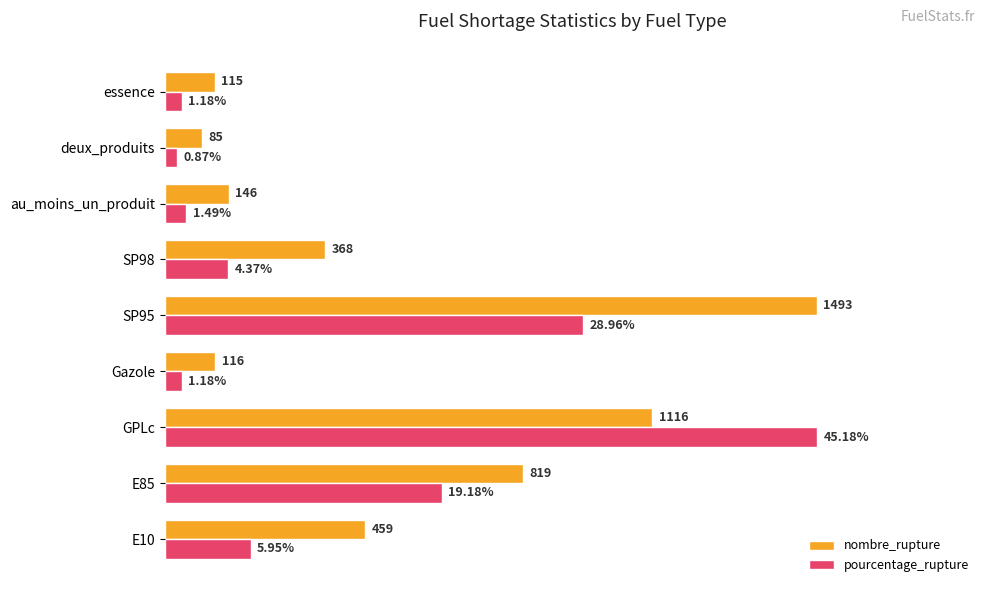

How many bars are there in total?

18